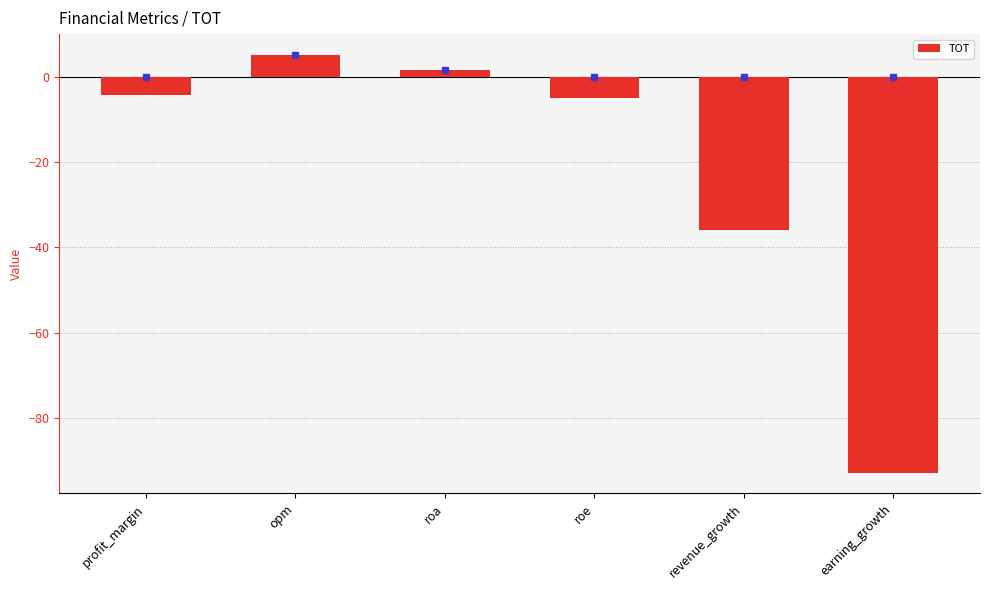

What is the difference between the second highest and minimum values?

94.4